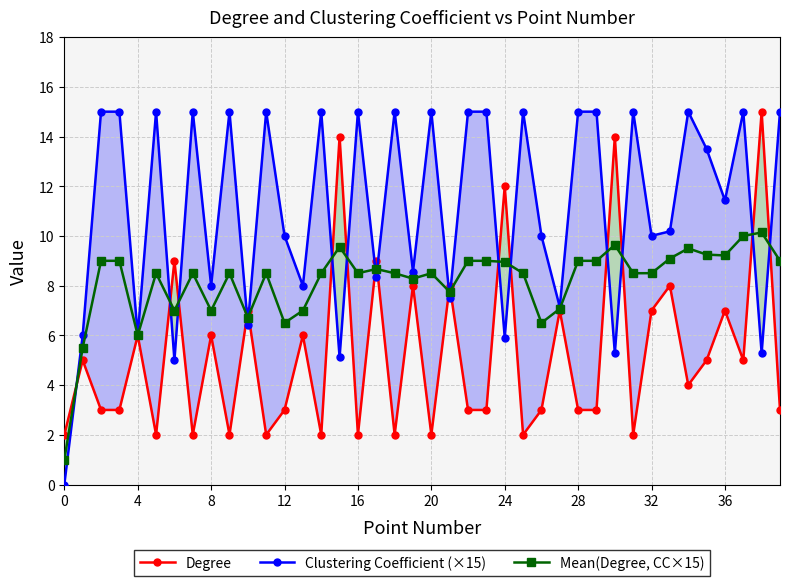

List the series in order of their overall mean, highest first.

Clustering Coefficient (×15), Mean(Degree, CC×15), Degree